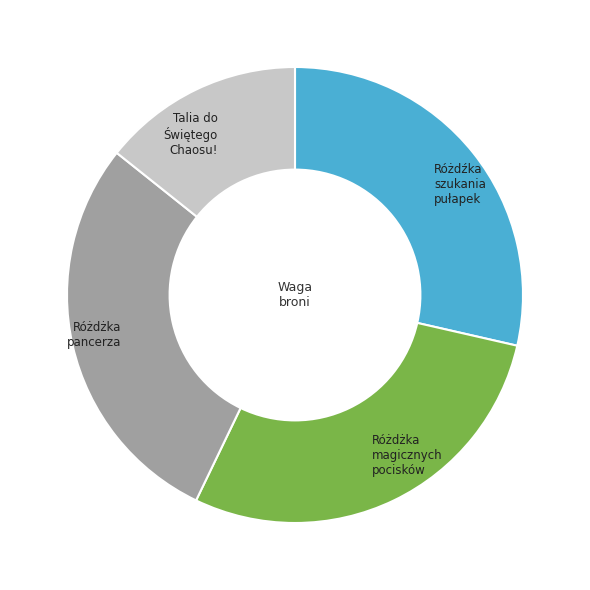

The Różdżka pancerza slice represents 38% of the pie. True or false?

False